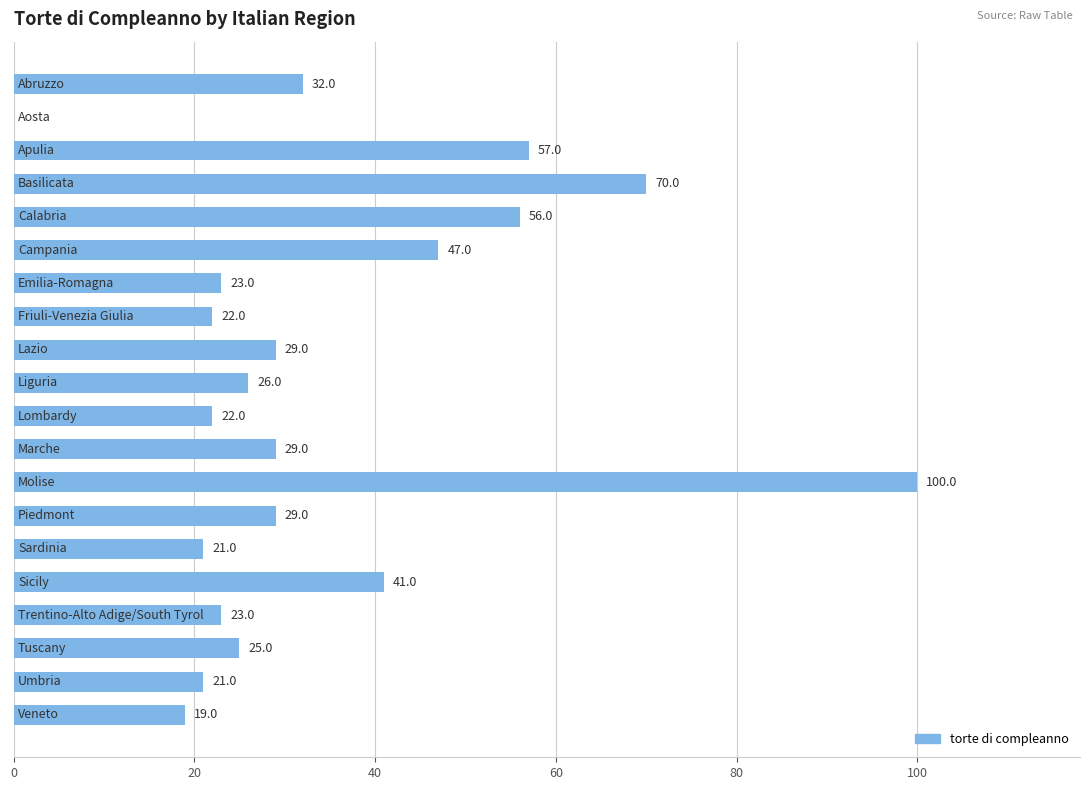

What is the greatest value displayed?

100